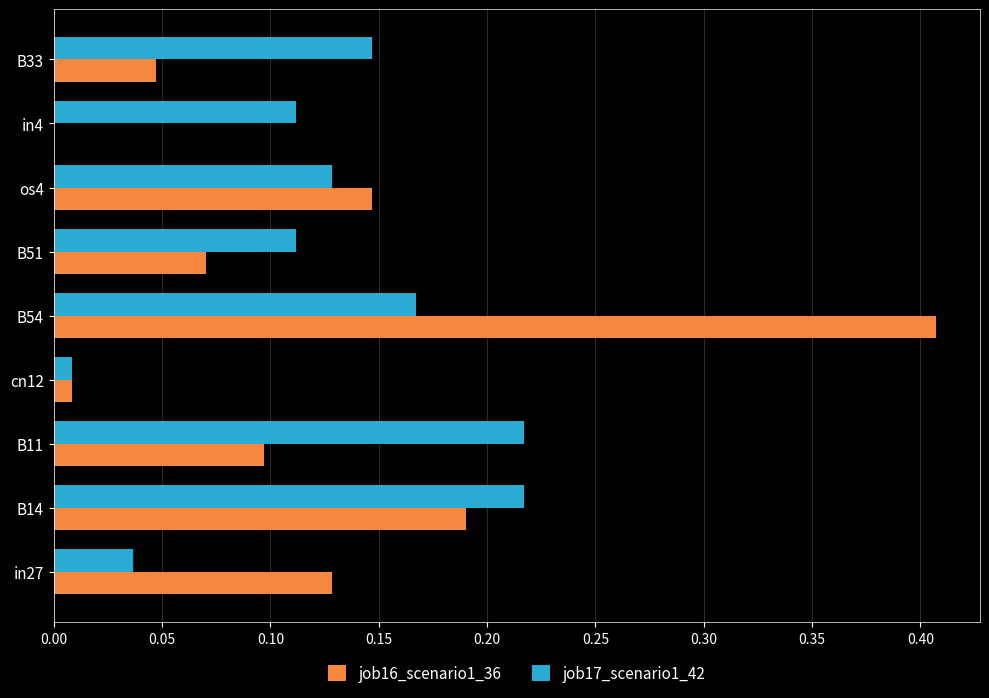

At which label does job16_scenario1_36 reach its peak?

B54